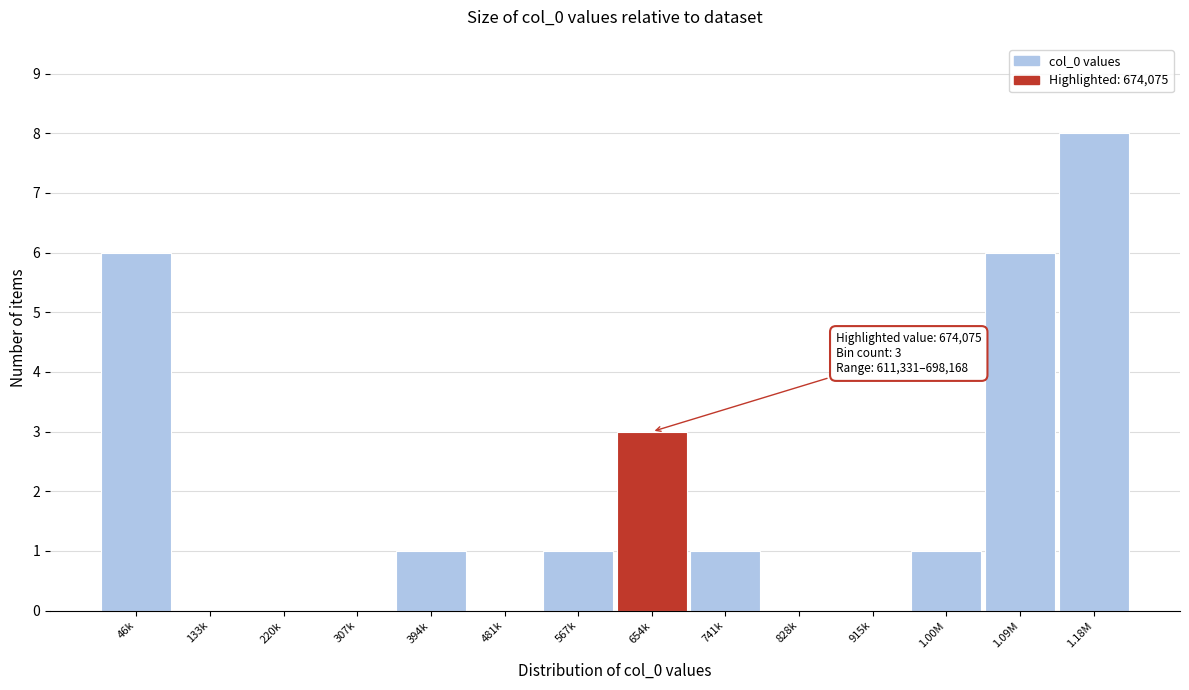

Reading left to right, list all the values displayed in this chart.

46k=6	133k=0	220k=0	307k=0	394k=1	481k=0	567k=1	654k=3	741k=1	828k=0	915k=0	1.00M=1	1.09M=6	1.18M=8